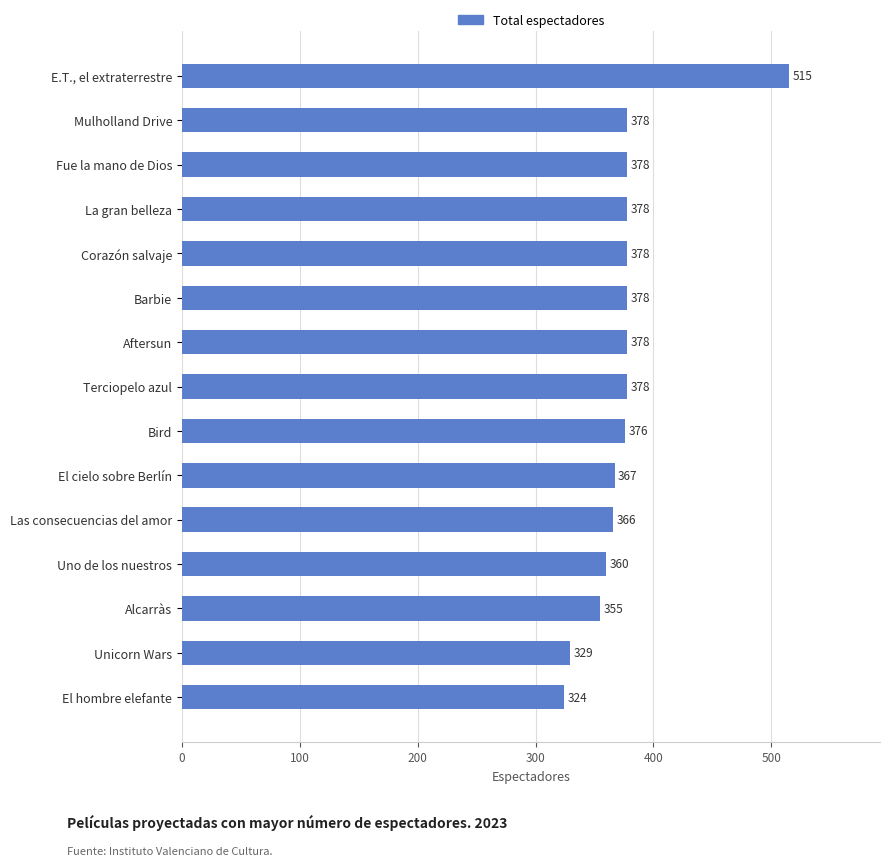

Does the chart contain stacked bars?

No